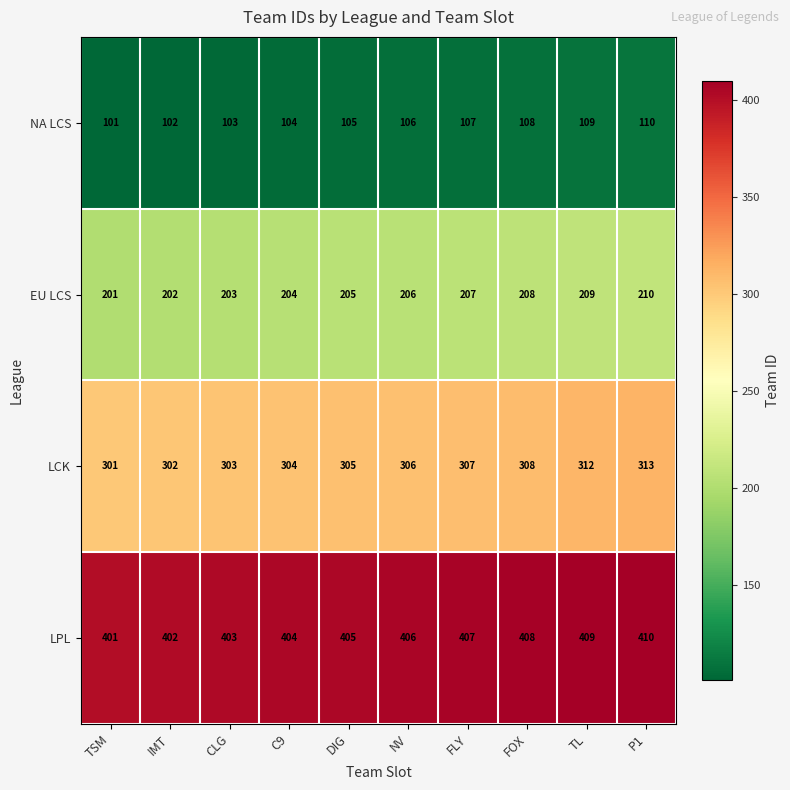

What is the greatest value displayed?

410